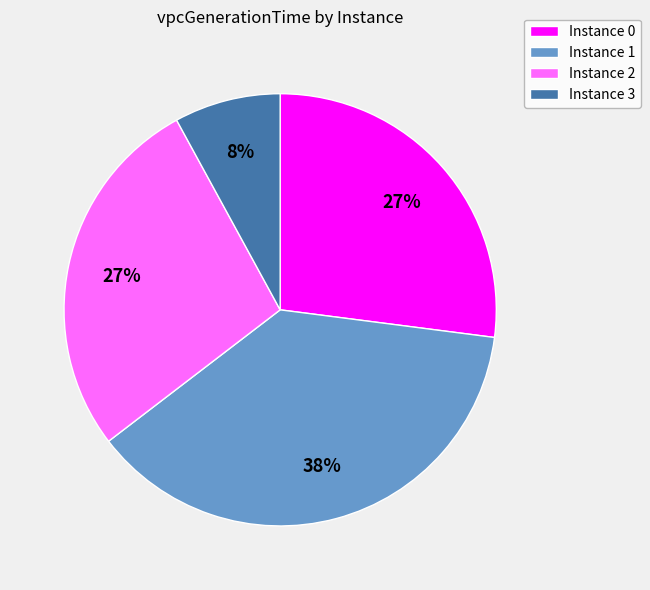

To the nearest percent, what is the difference between the largest and smallest slice percentages?

30%